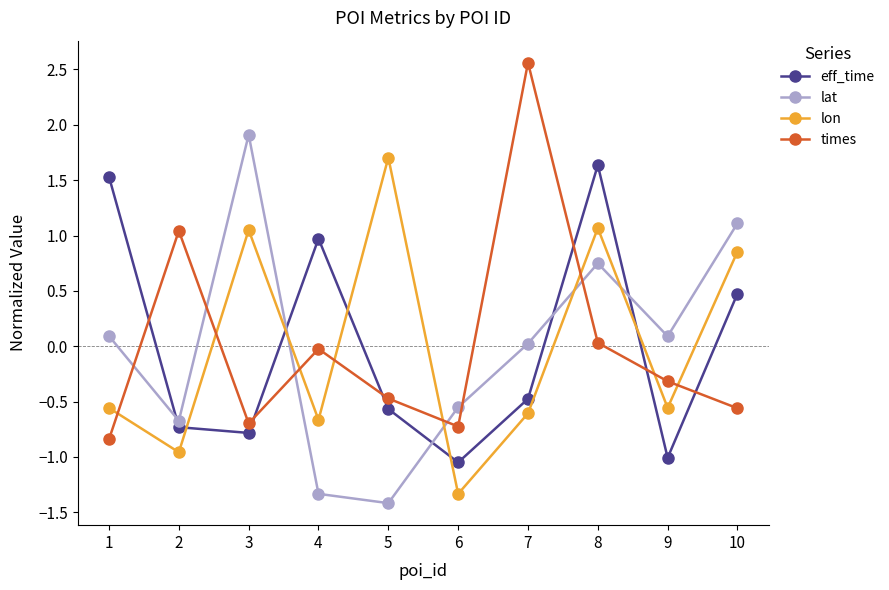

Which series ends up on top after the final intersection of times and eff_time?

eff_time